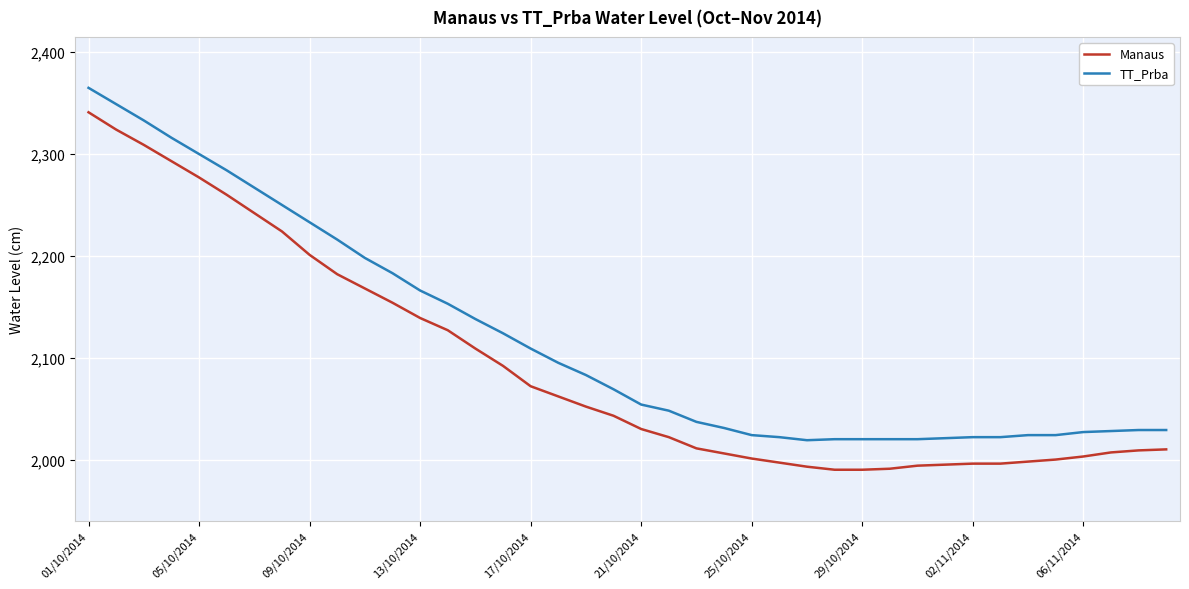

What is the average value of the TT_Prba series?

2119